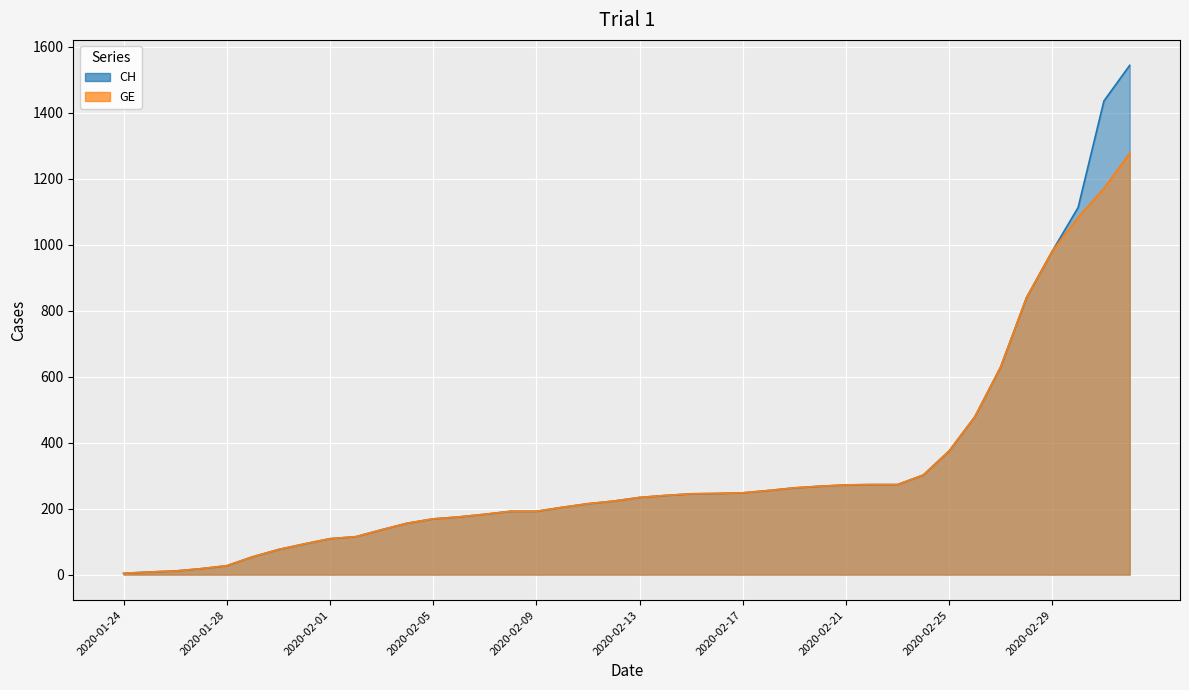

At which label is CH closest to 774?

2020-02-28